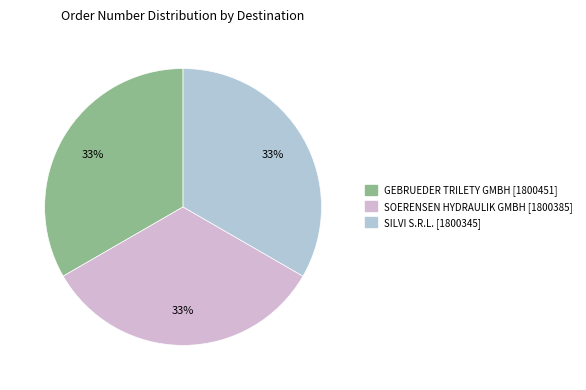

How many slices are in this pie chart?

3